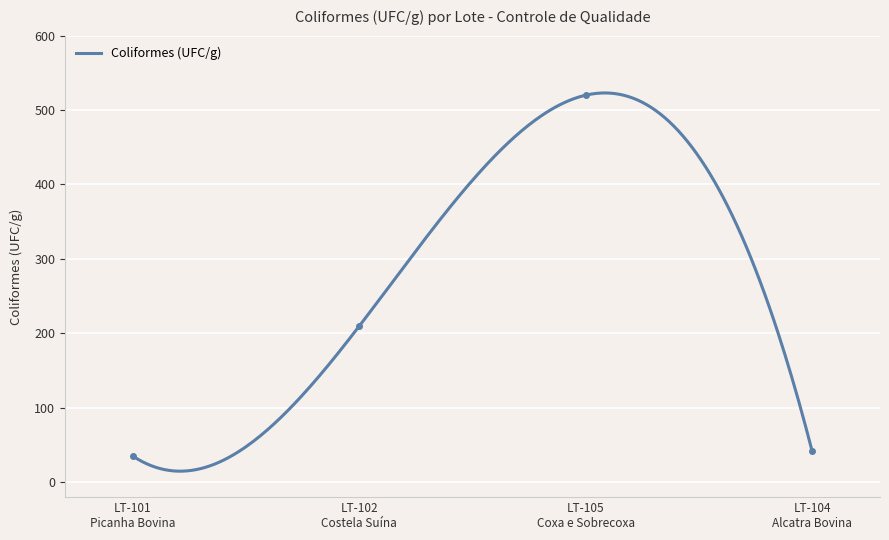

Rank the categories by value from highest to lowest.

LT-105
Coxa e Sobrecoxa, LT-102
Costela Suína, LT-104
Alcatra Bovina, LT-101
Picanha Bovina